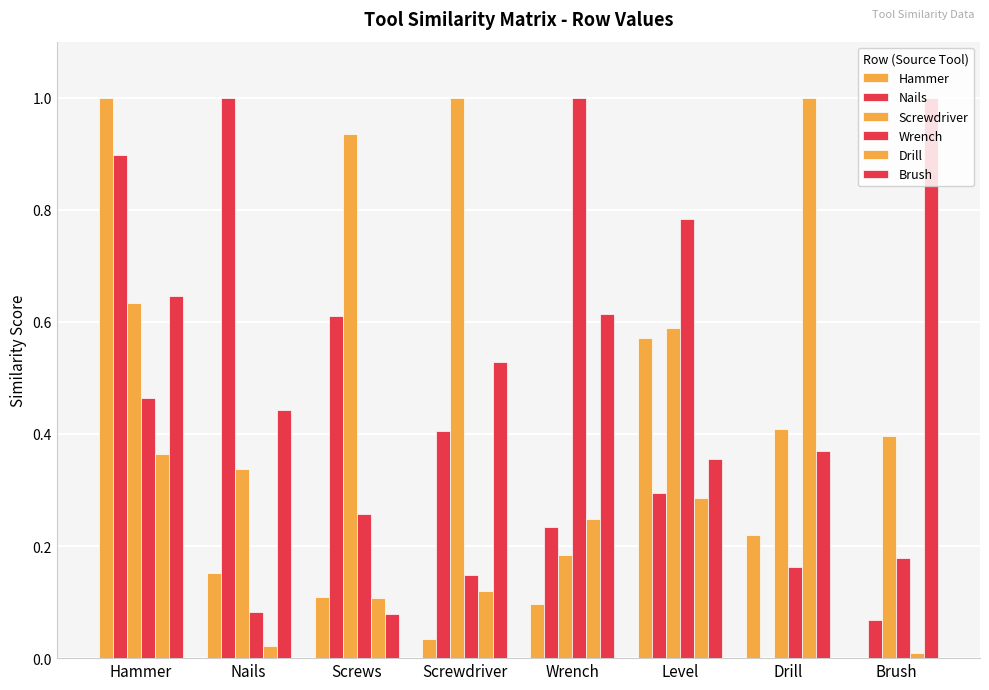

At which label does Wrench reach its minimum?

Nails